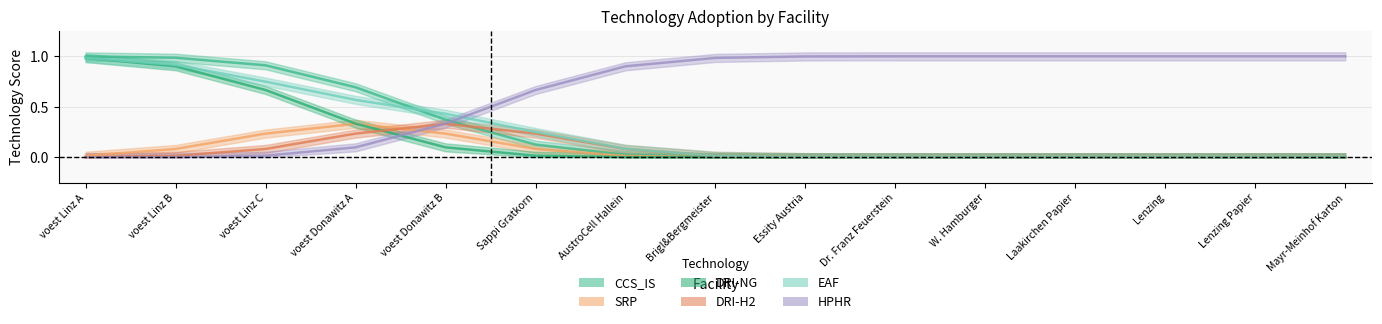

What is the difference between the highest and lowest values at voest Linz A?

1.0